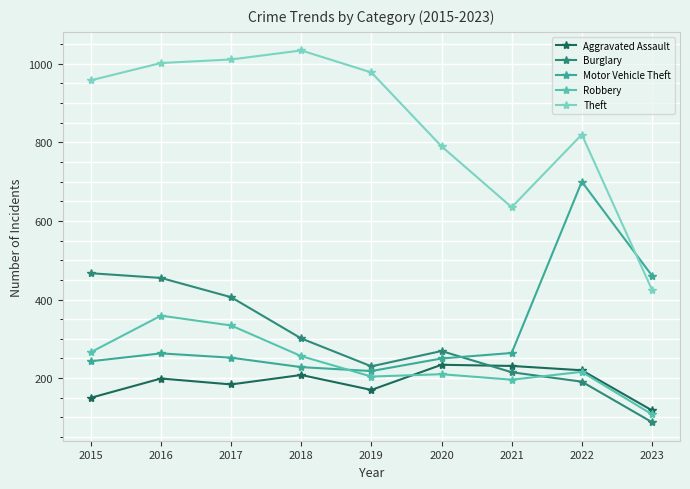

What is the difference between the Theft values at 2020 and 2016?

212